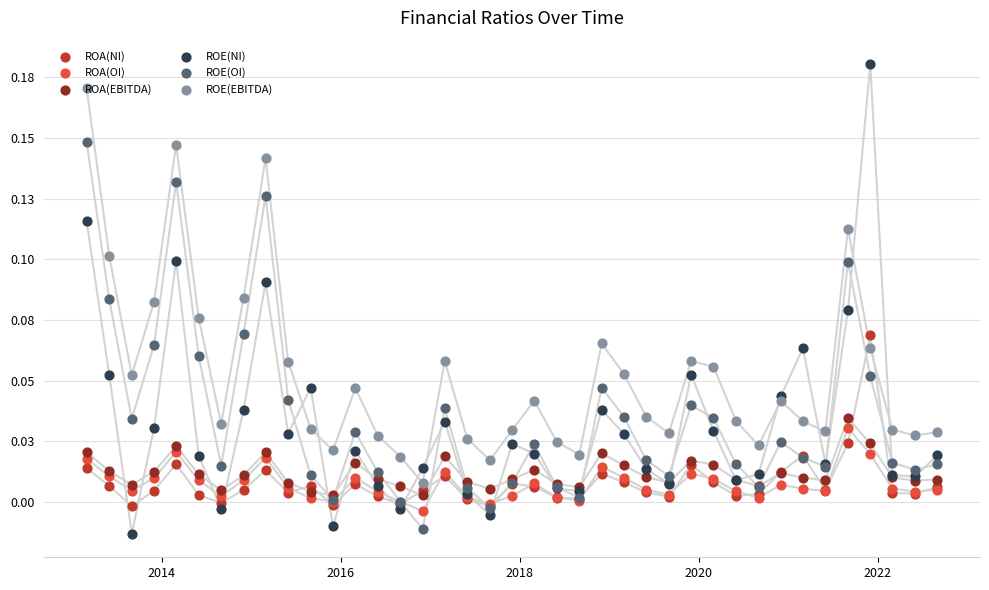

Is the value of ROA(OI) at 22 greater than the value of ROA(NI) at 37?

No